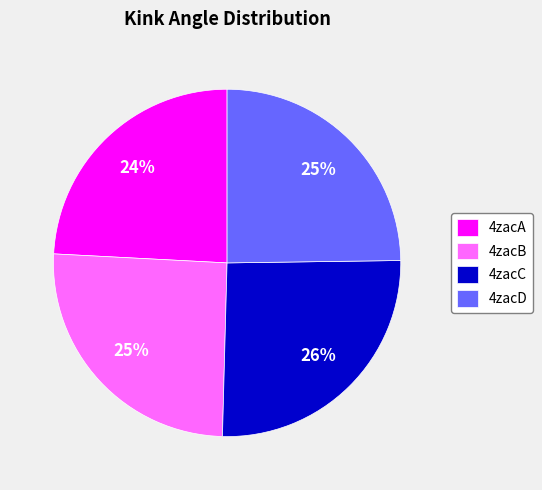

Is there a majority slice in this chart?

No